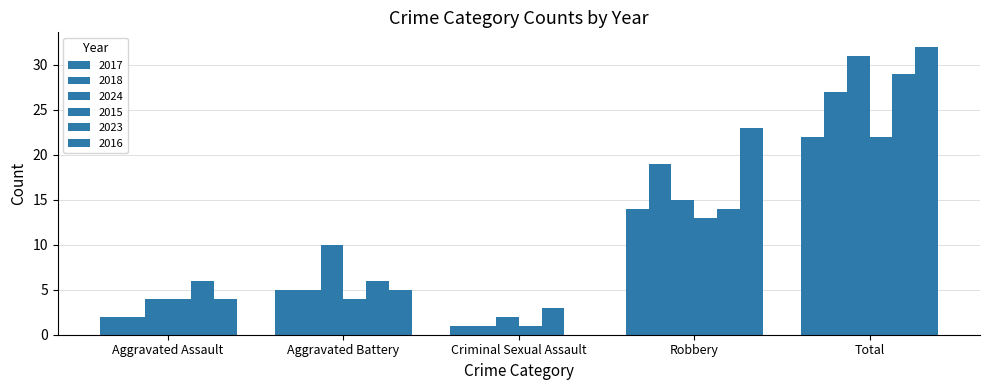

Which series has the largest total across all categories?

2016